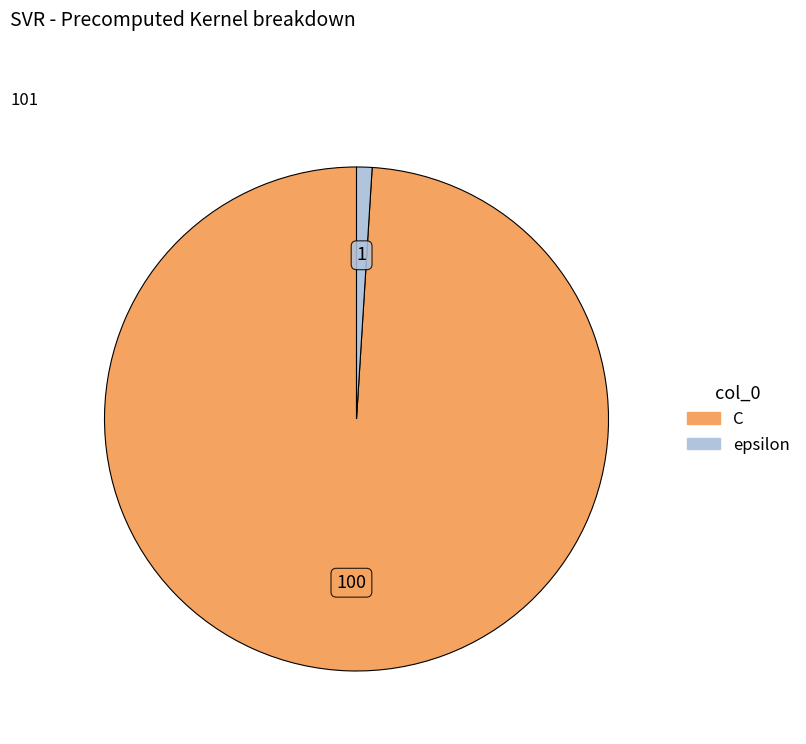

Approximately how many times larger is the value at C compared to epsilon?

100.0